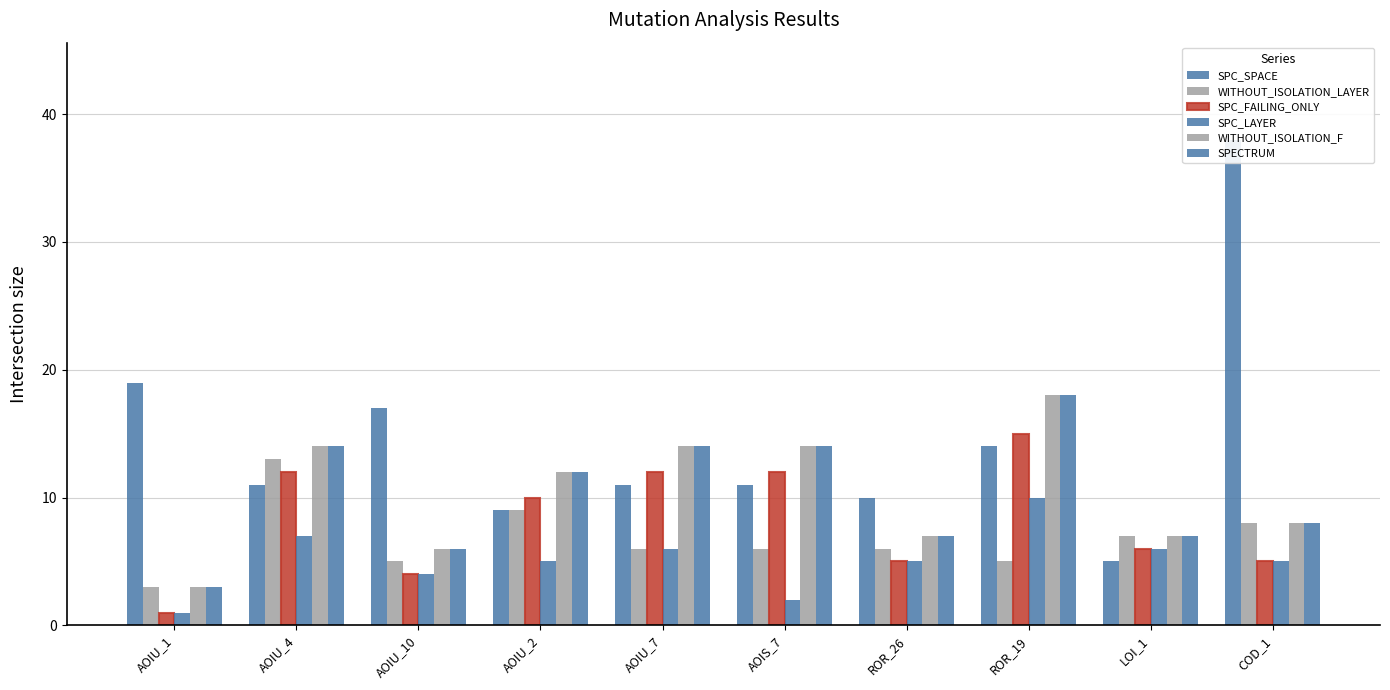

True or false: SPC_FAILING_ONLY has a value of 5 at COD_1.

True